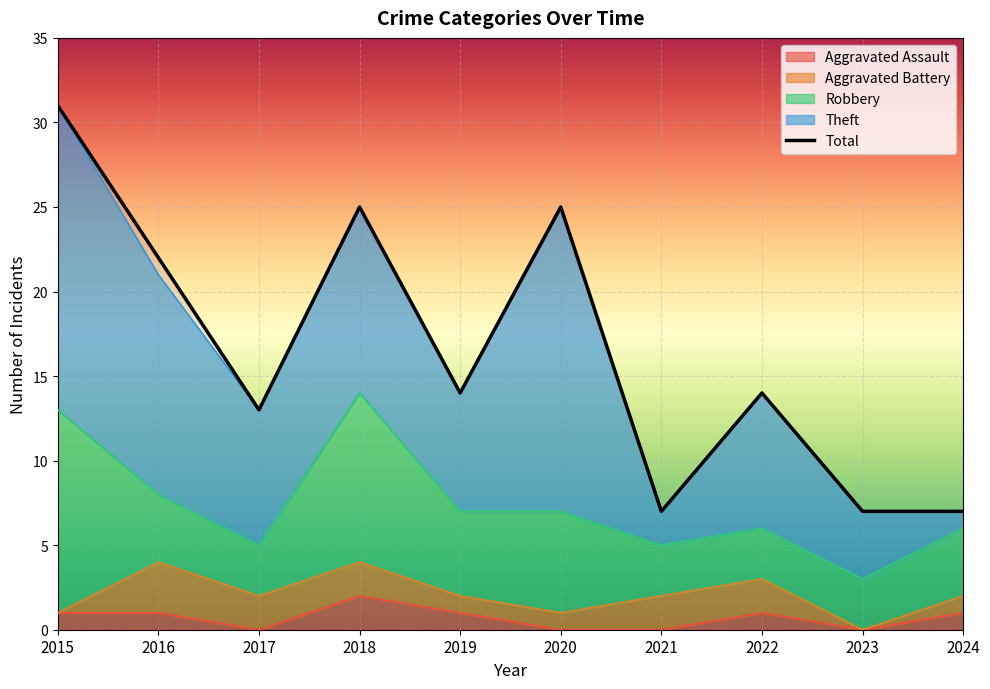

What are all the series names shown in the legend?

Aggravated Assault, Aggravated Battery, Robbery, Theft, Total